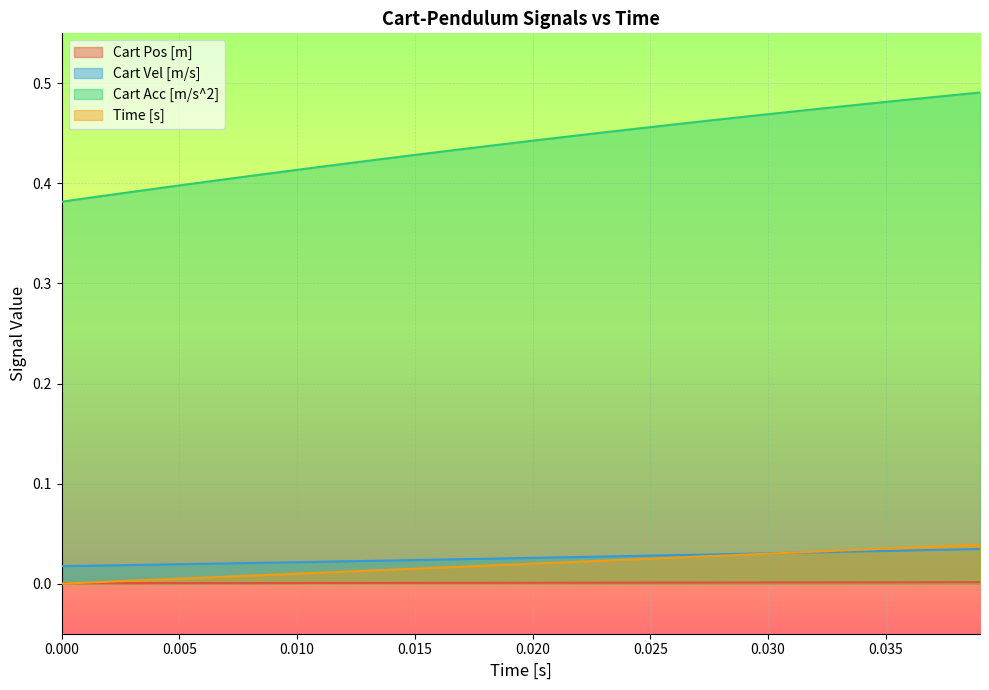

Which series has the largest total across all categories?

Cart Acc [m/s^2]